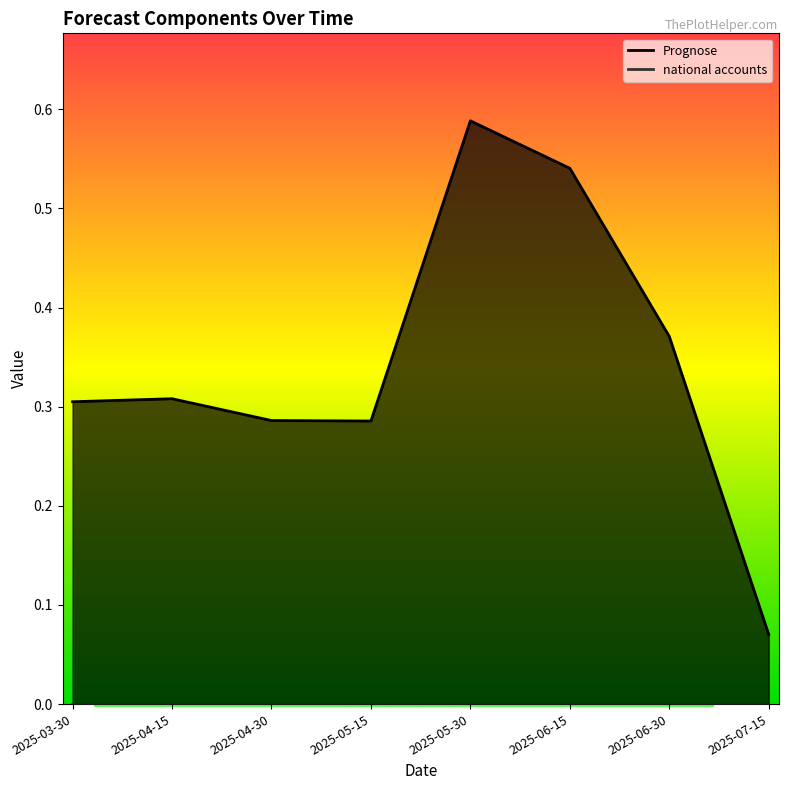

What is the spread (max minus min) of values at 2025-05-30?

0.6